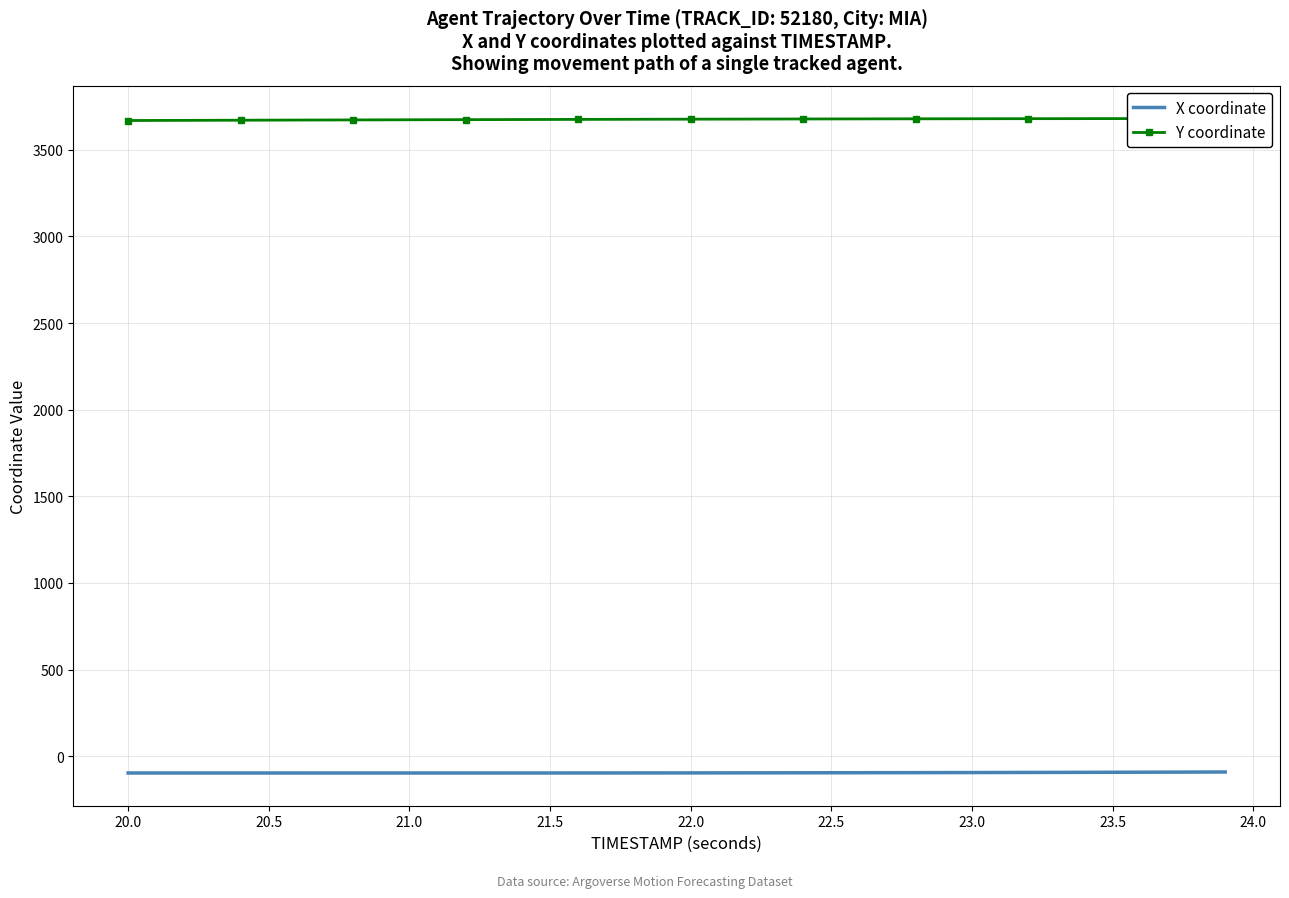

What is the maximum value for X coordinate?

-91.1